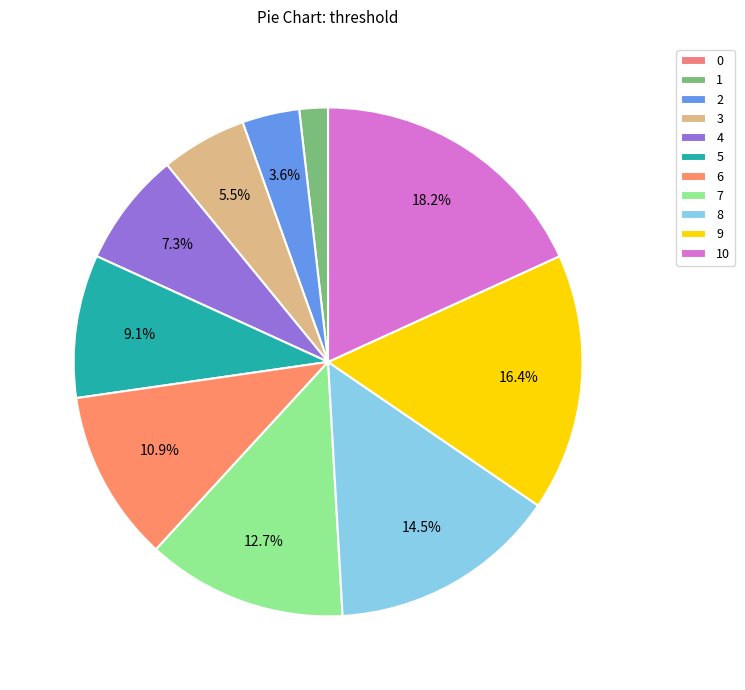

Count the number of slices in the pie.

11